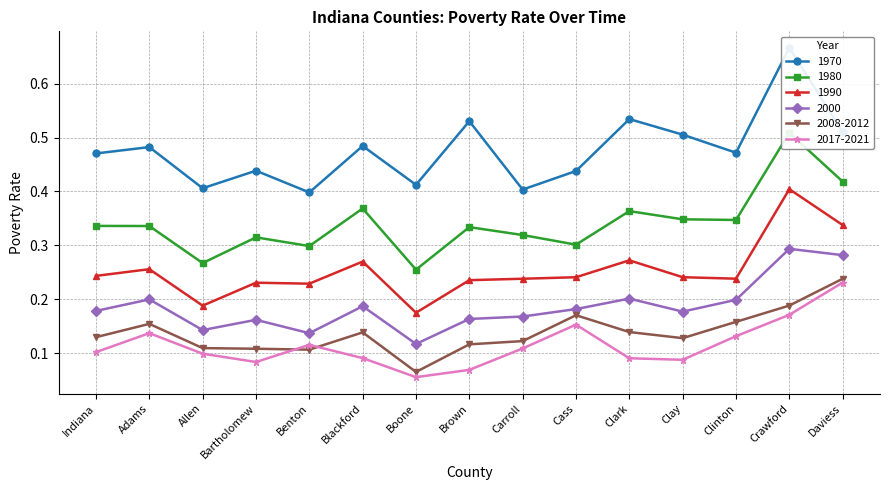

True or false: 2017-2021 and 1990 intersect in this chart.

False